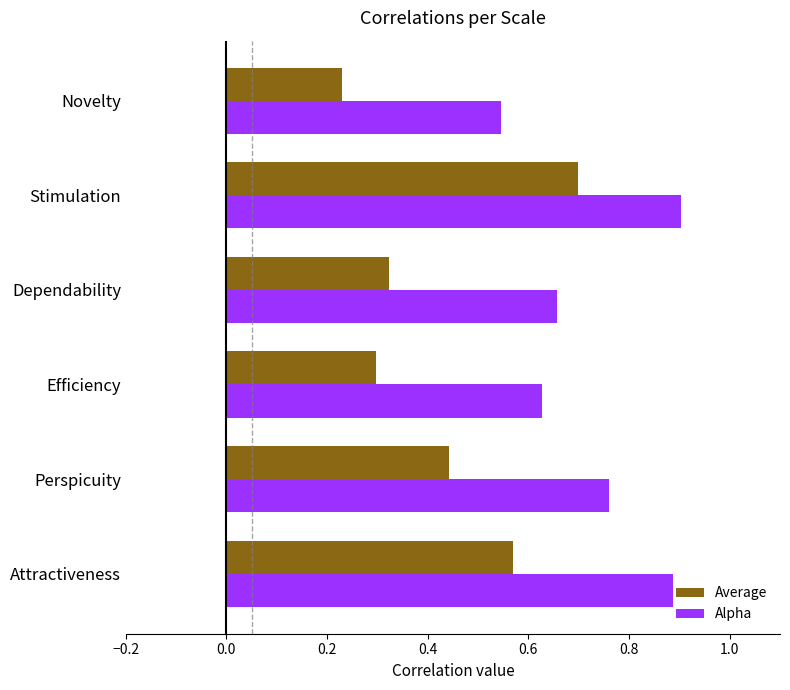

Which category has the lowest value in the Alpha series?

Novelty